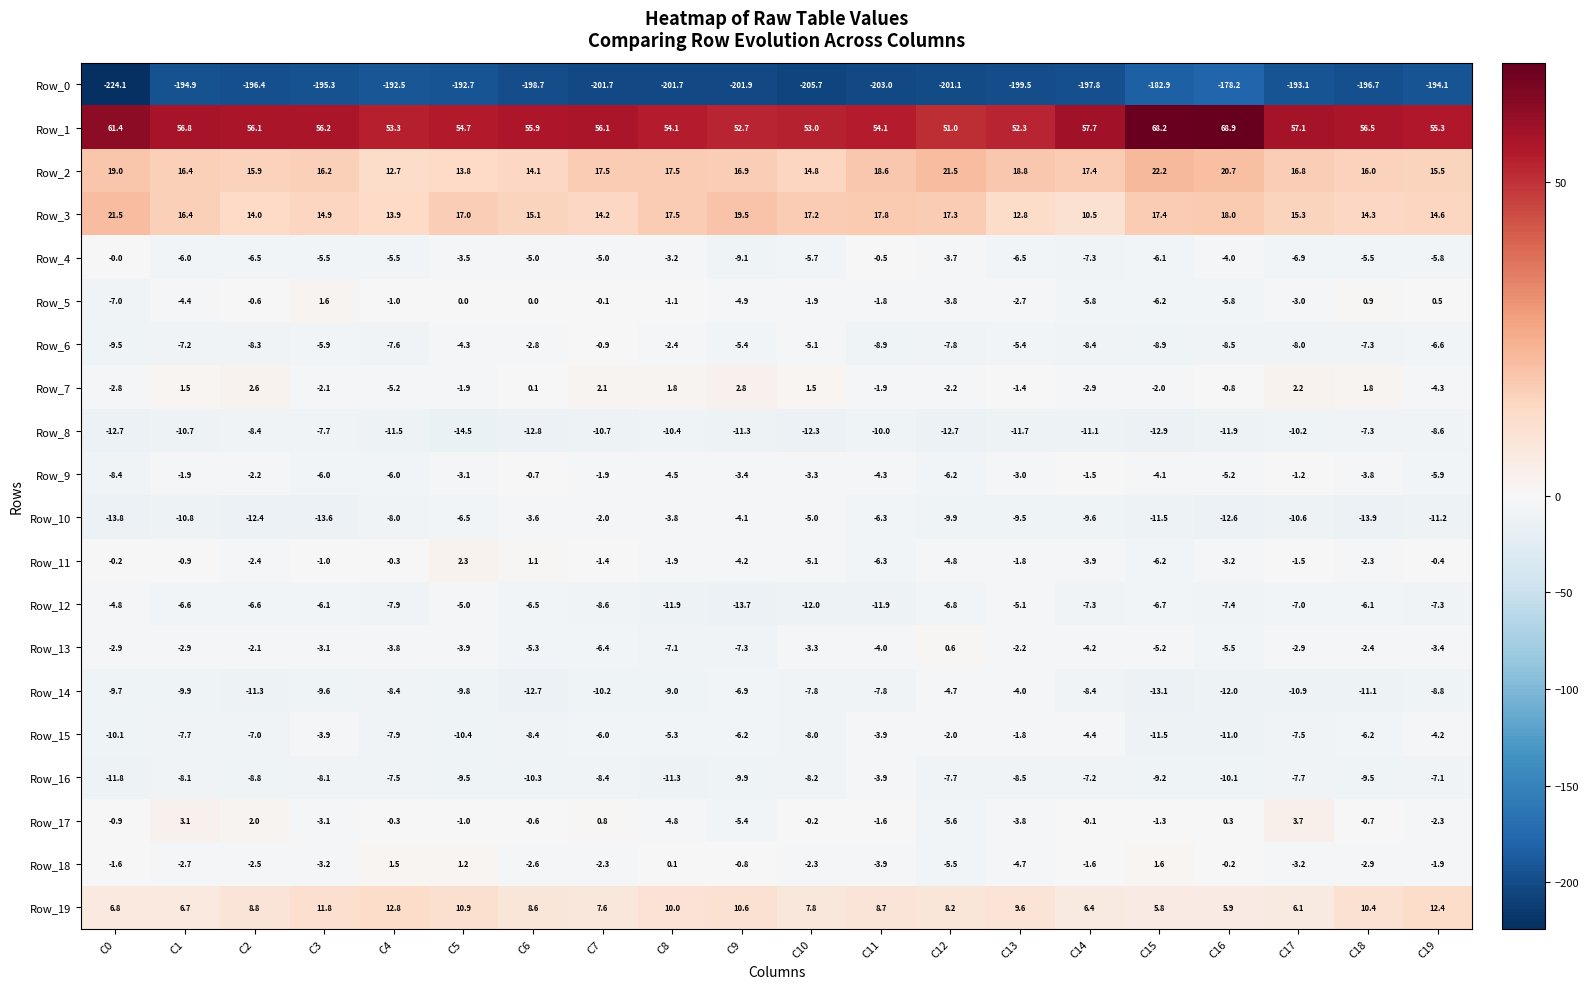

Is it true that Row_16 equals -12.3 at C14?

False